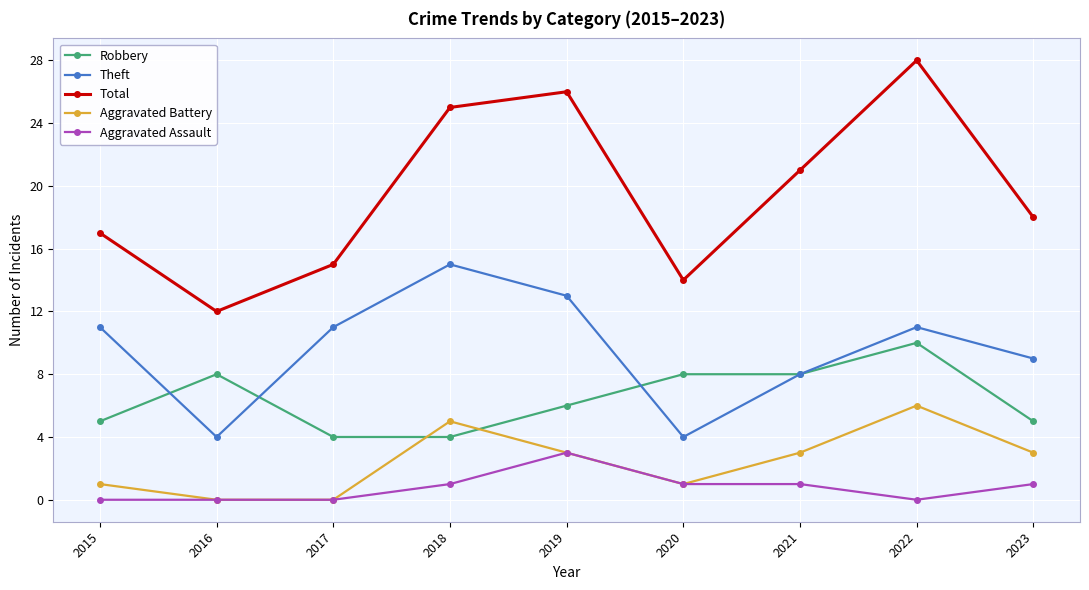

What is the sum of all Total values?

176